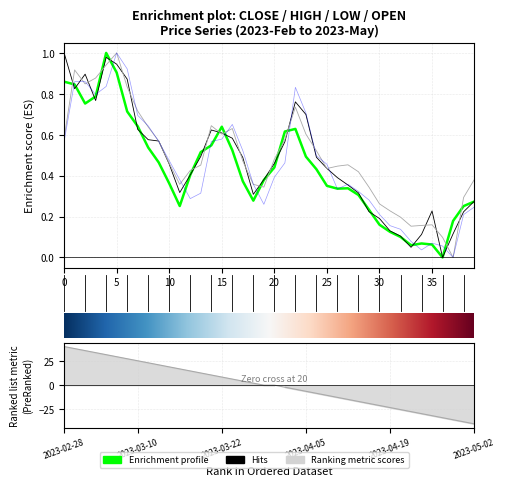

How many lines are shown in the chart?

4